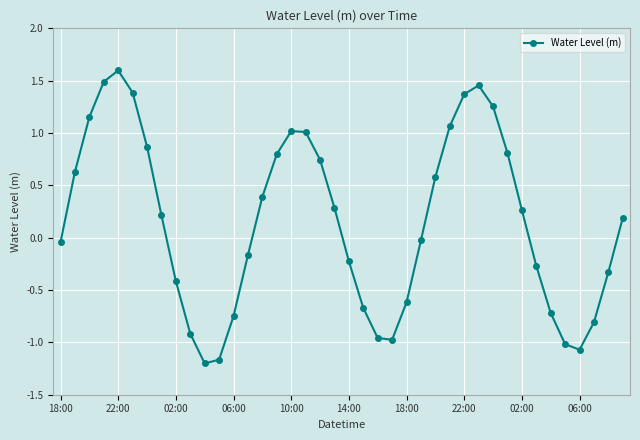

How many points are higher than both their immediate neighbors (excluding endpoints)?

3